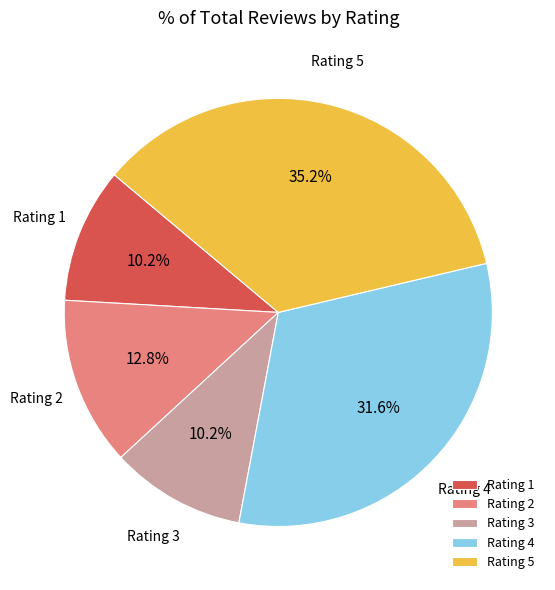

Which slice is the largest?

Rating 5